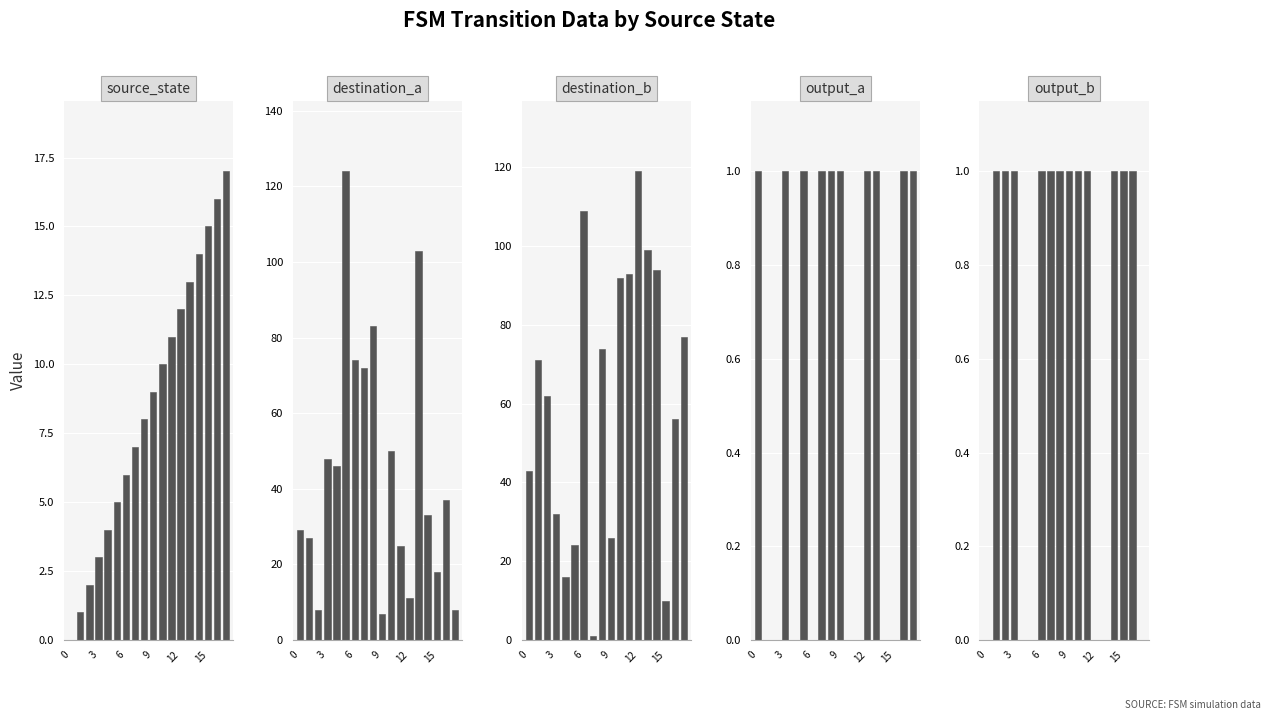

What is the sum of all destination_b values?

1098